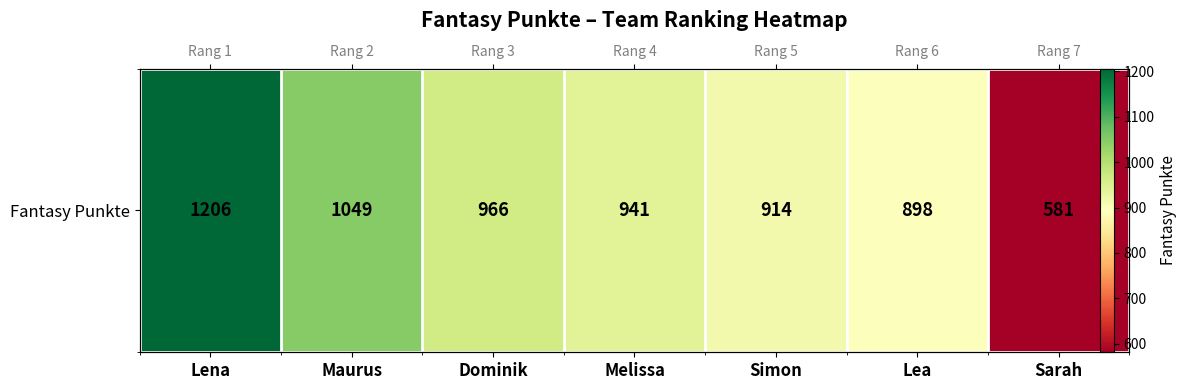

Reading left to right, what are all the values shown in this chart?

1206	1049	966	941	914	898	581